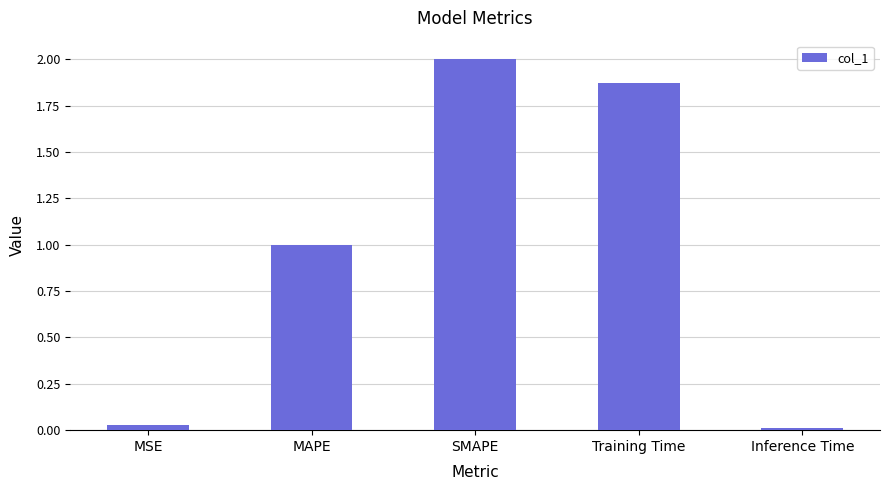

The chart shows a value of 0.0 at MSE. True or false?

True